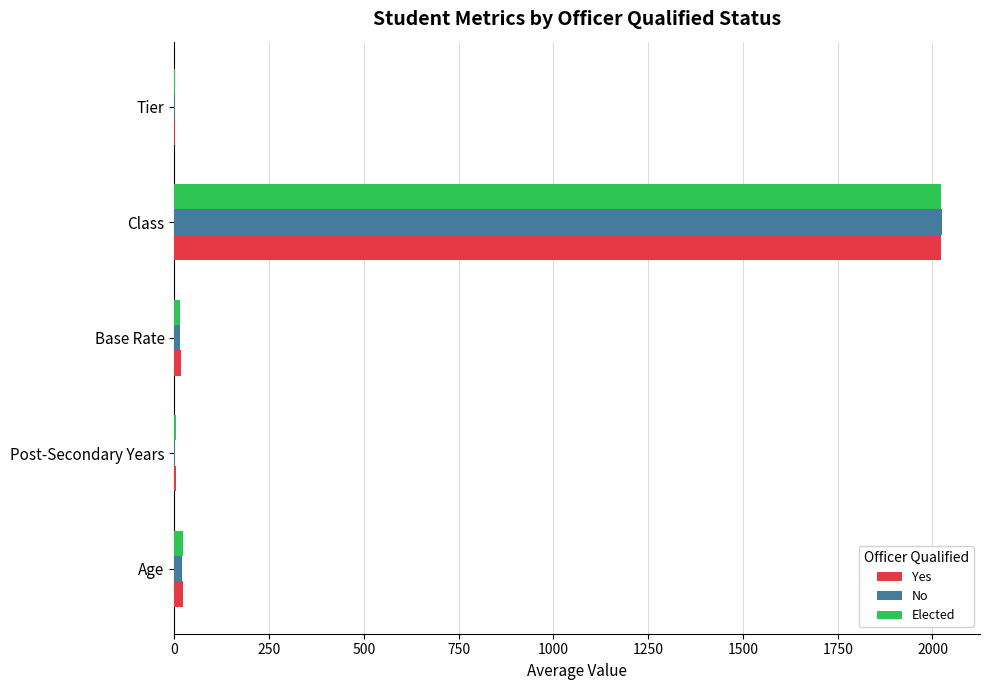

How many distinct data groups are displayed?

3